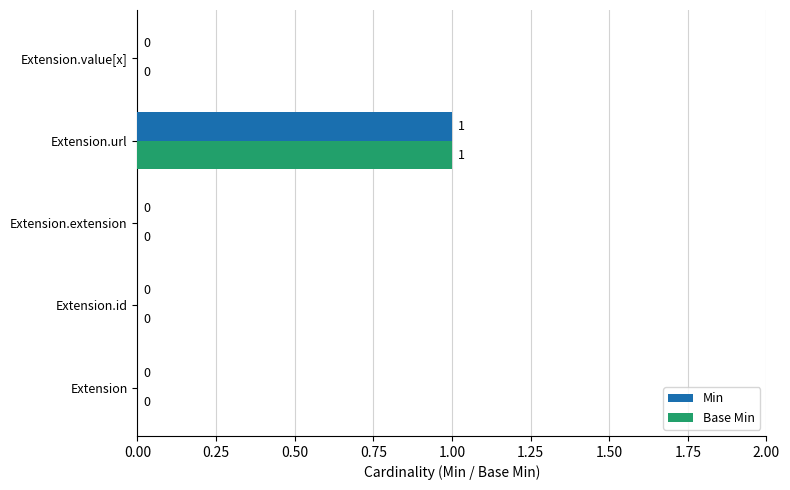

At which category does the chart reach its peak across all series?

Extension.url